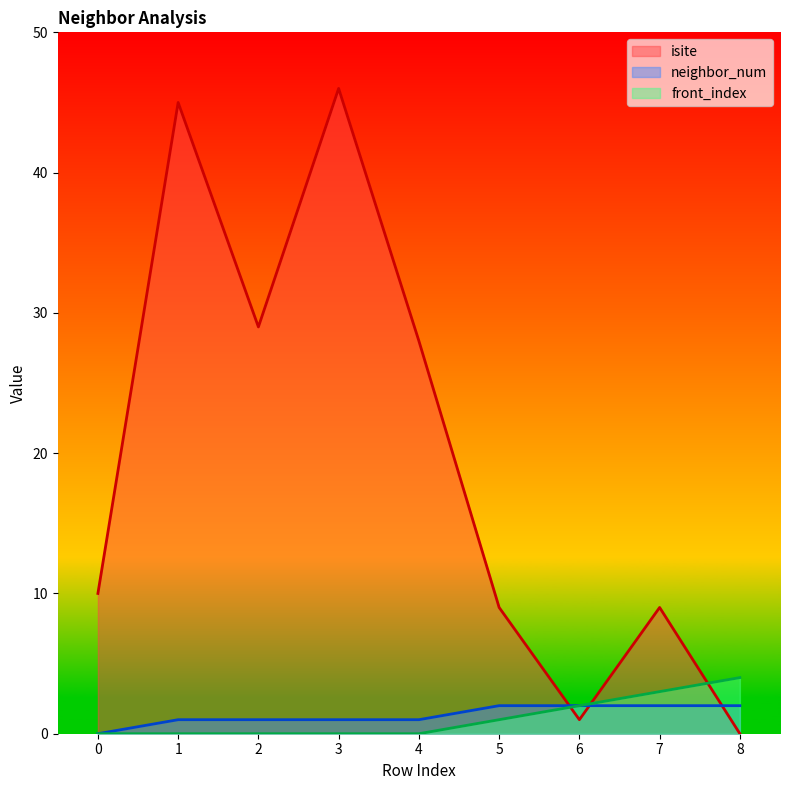

How many neighbor_num values are between 1 and 2?

8